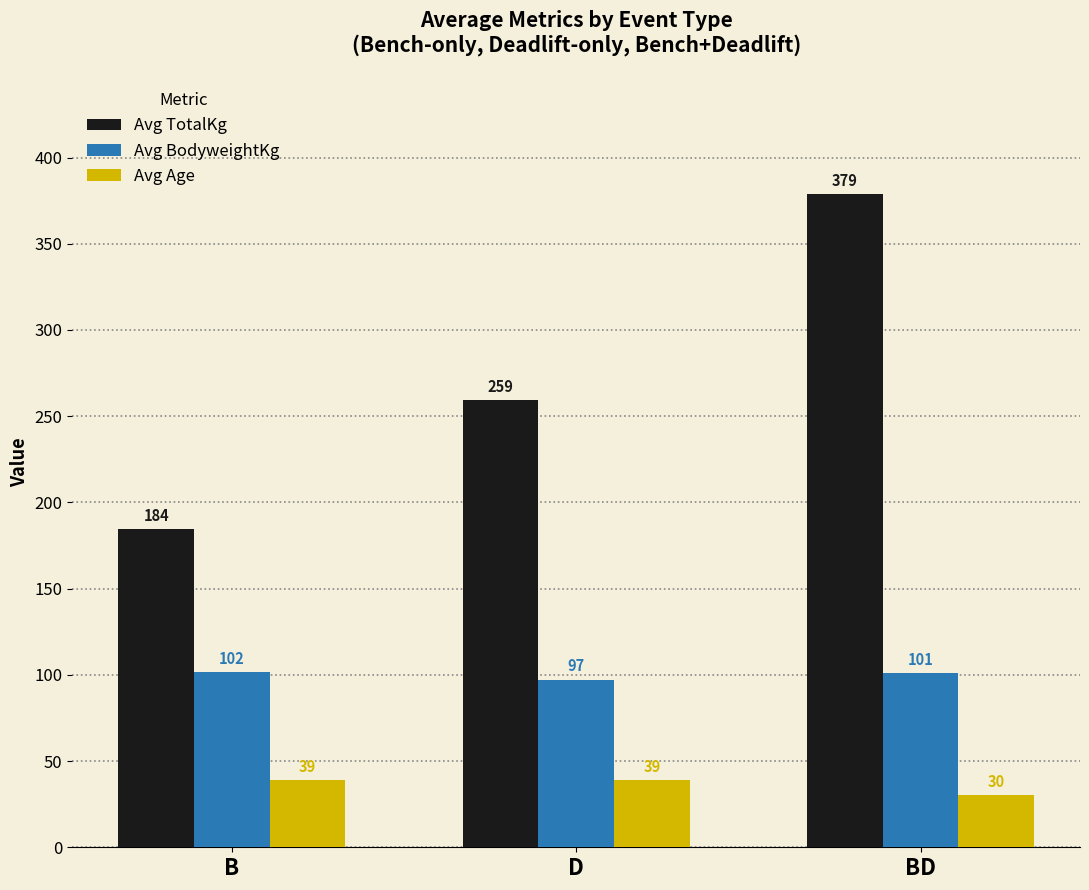

At which label does Avg Age first exceed 38?

B